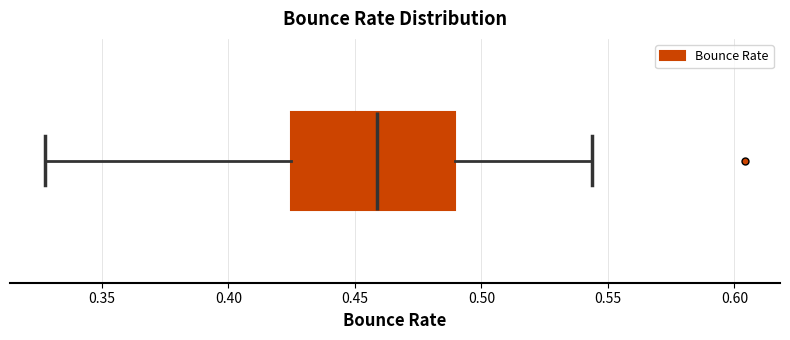

Where does the left whisker of the box end on the x-axis? The values are not printed on the chart, so give them approximately, as read against the axis.

0.330